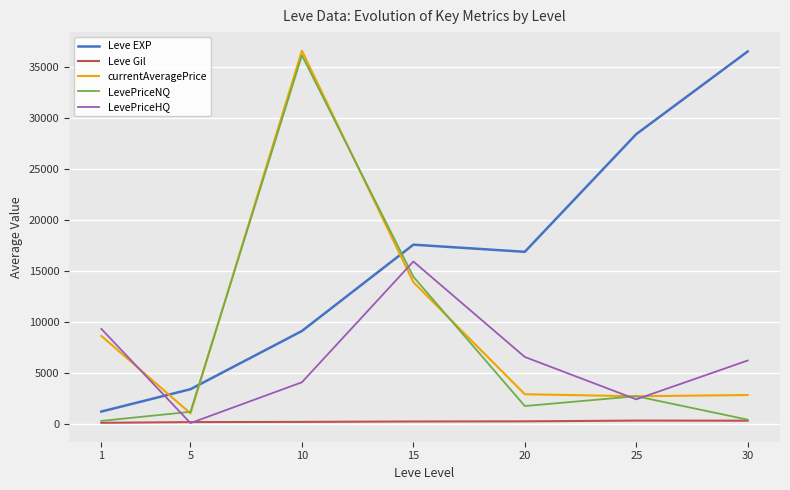

At which label does Leve EXP reach its peak?

30